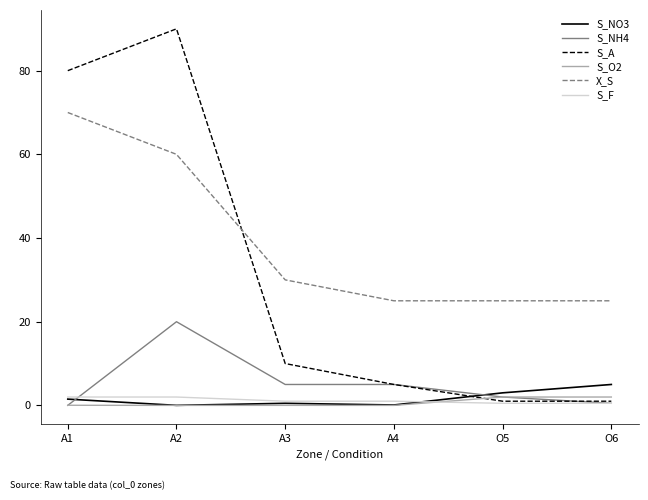

Which category has the highest value across all series?

A2